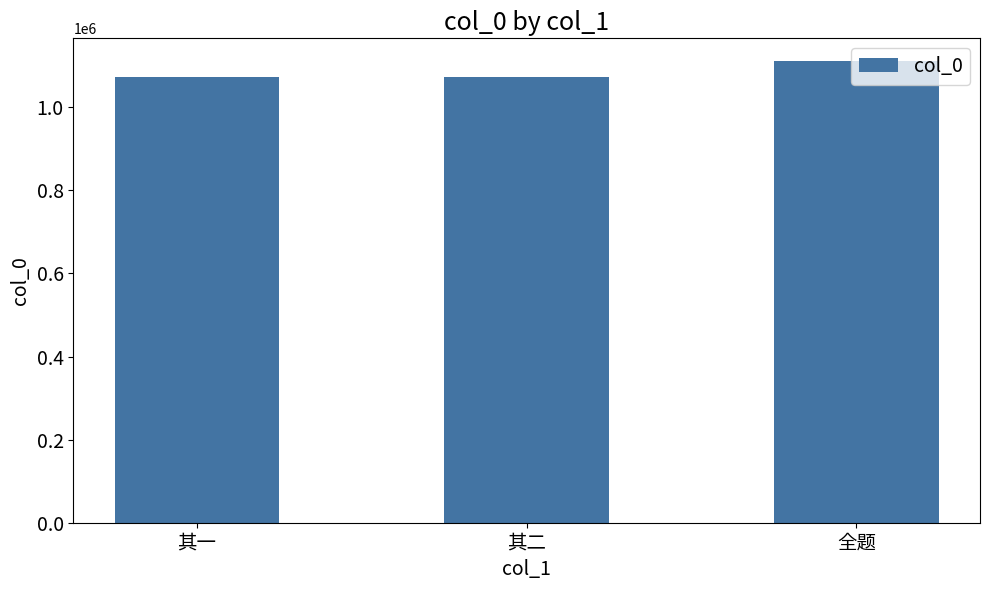

Where is the data nearest to the value 1092144?

其二